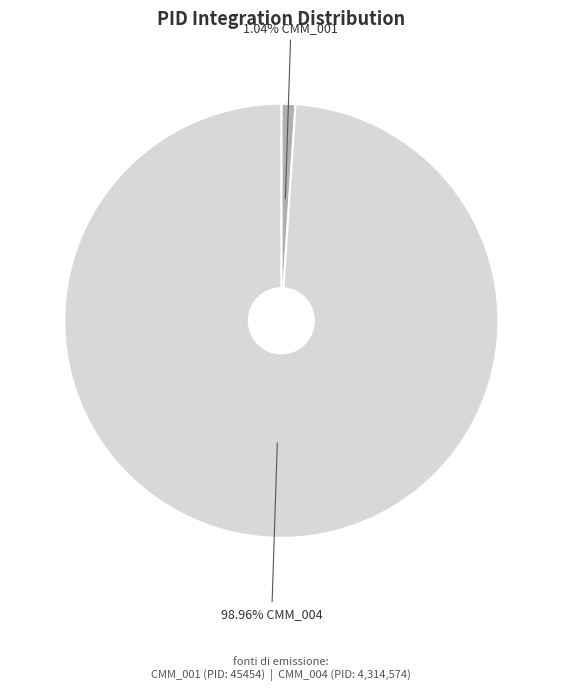

How many segments does this pie chart have?

2